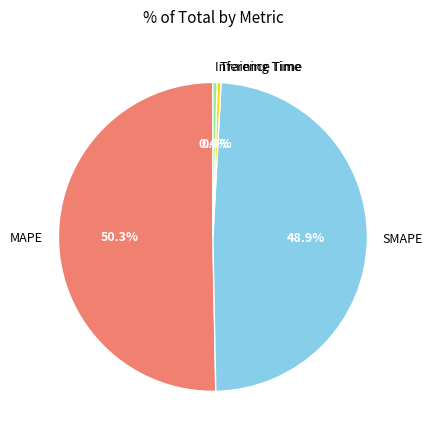

Which category has the biggest portion of the pie?

MAPE